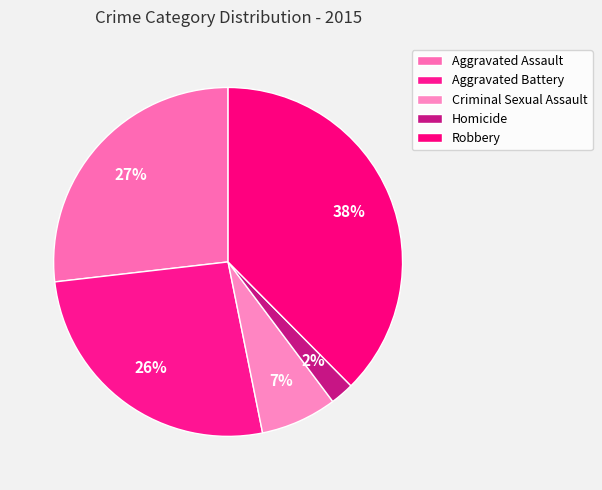

How many segments does this pie chart have?

5